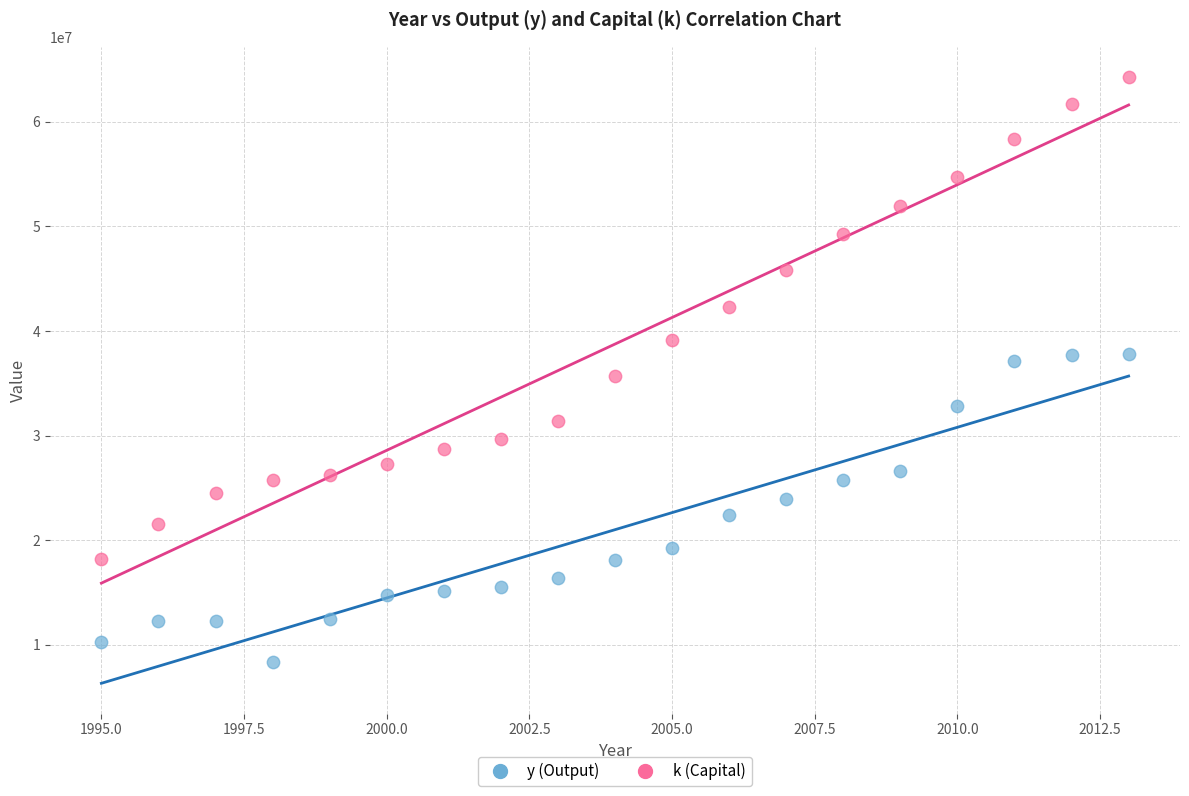

What are all the series names shown in the legend?

y (Output), k (Capital)